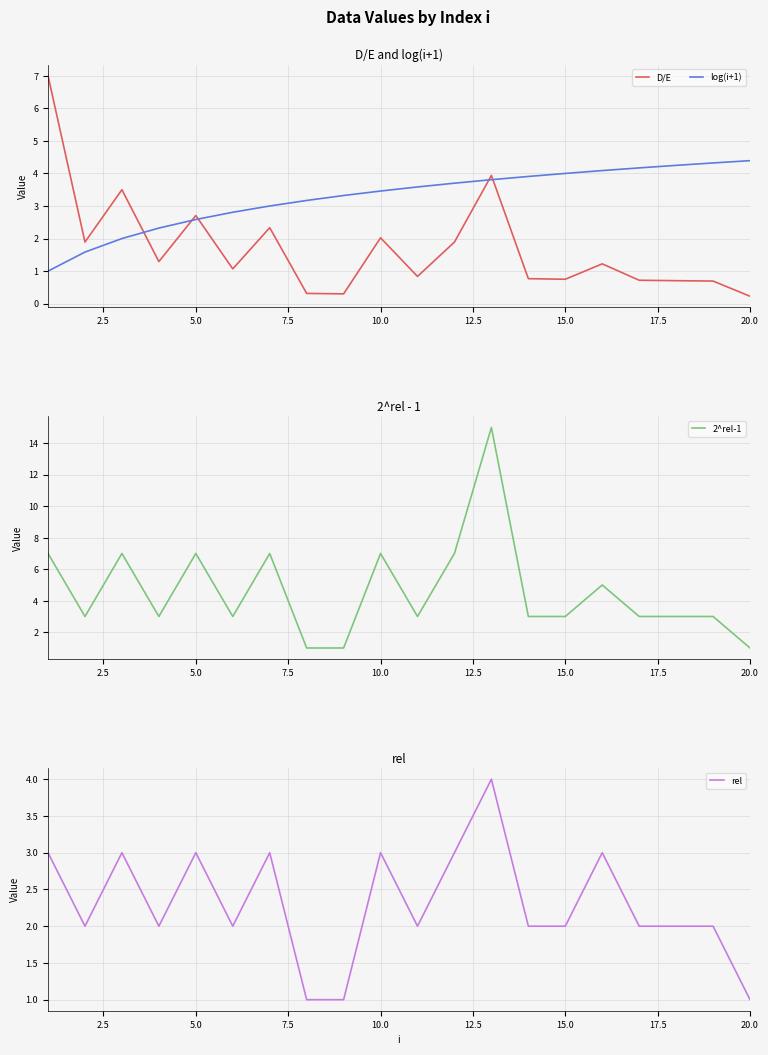

What is the smallest value displayed?

0.2